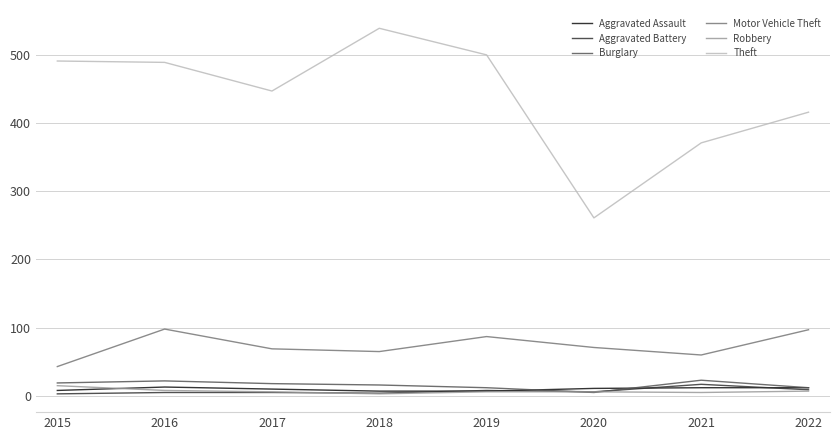

At which label does Motor Vehicle Theft reach its minimum?

2015